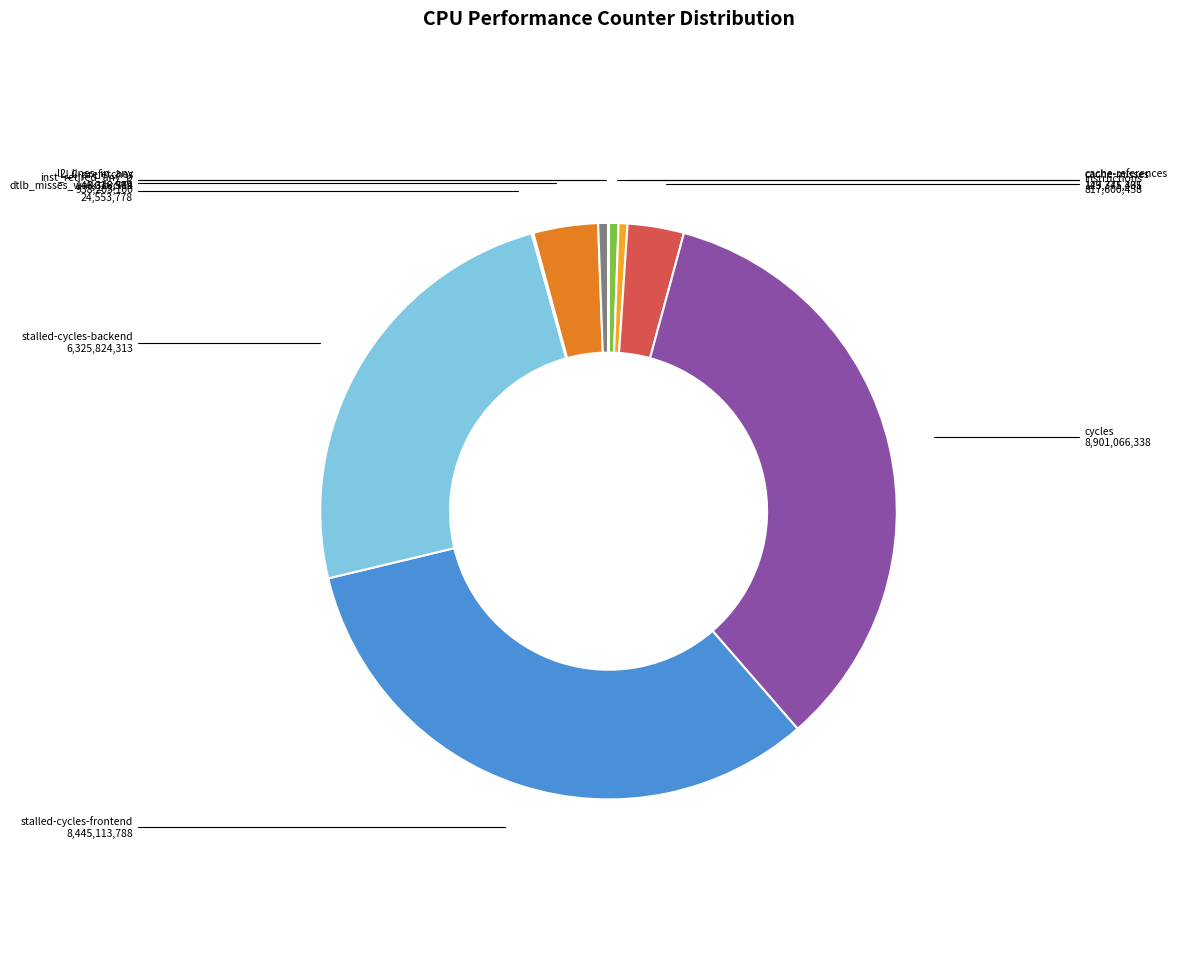

Is there any slice that represents more than half of the pie?

No